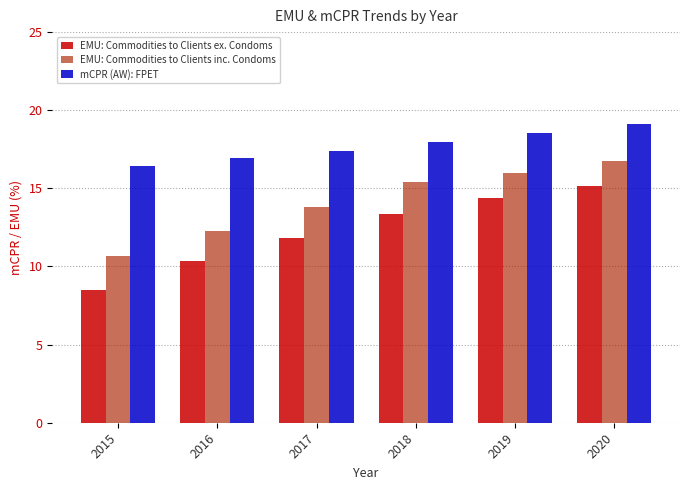

Where is mCPR (AW): FPET nearest to the value 17?

2016